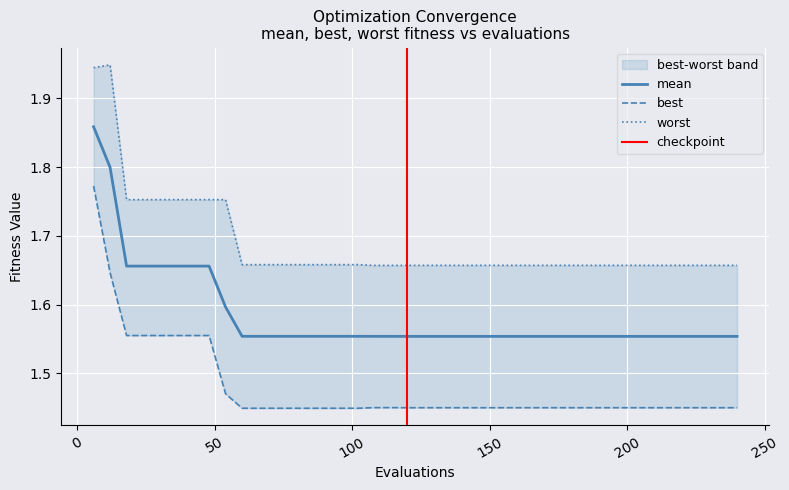

What is the sum of the mean values at 228 and 60?

3.1